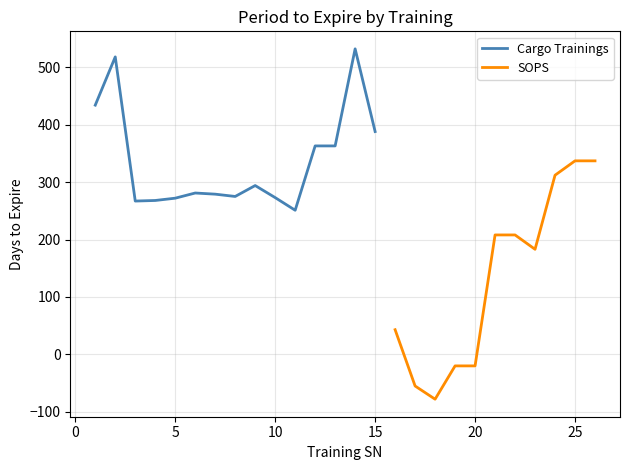

How many values in the train series exceed 275?

12